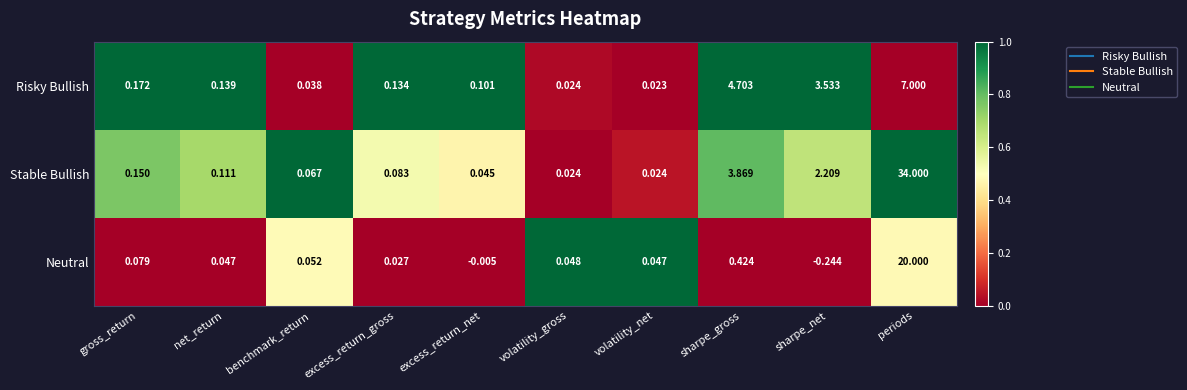

Which category has the lowest value across all series?

sharpe_net